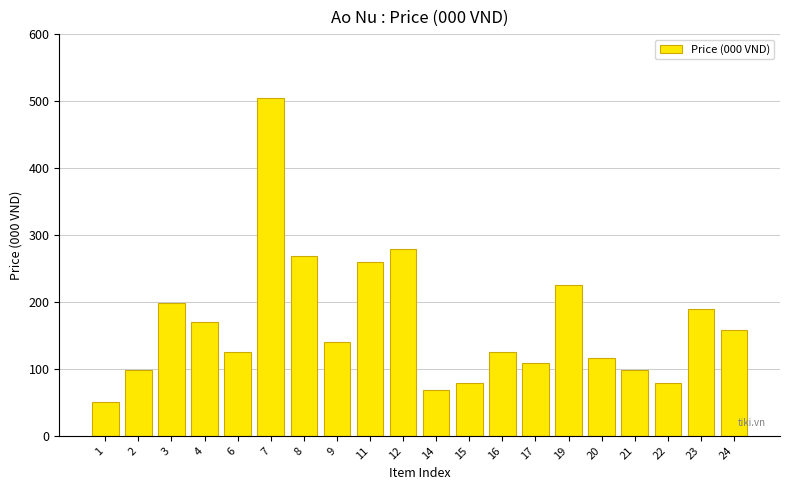

The value at 14 is 14.7. True or false?

False